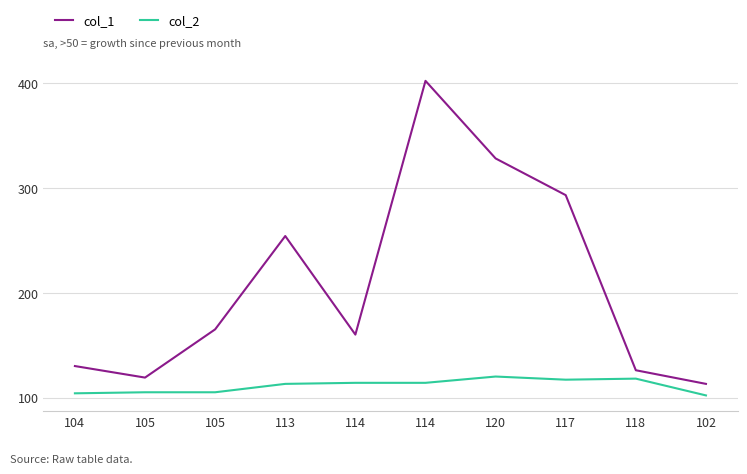

What is the approximate value of col_1 at 117, to the nearest 10?

290